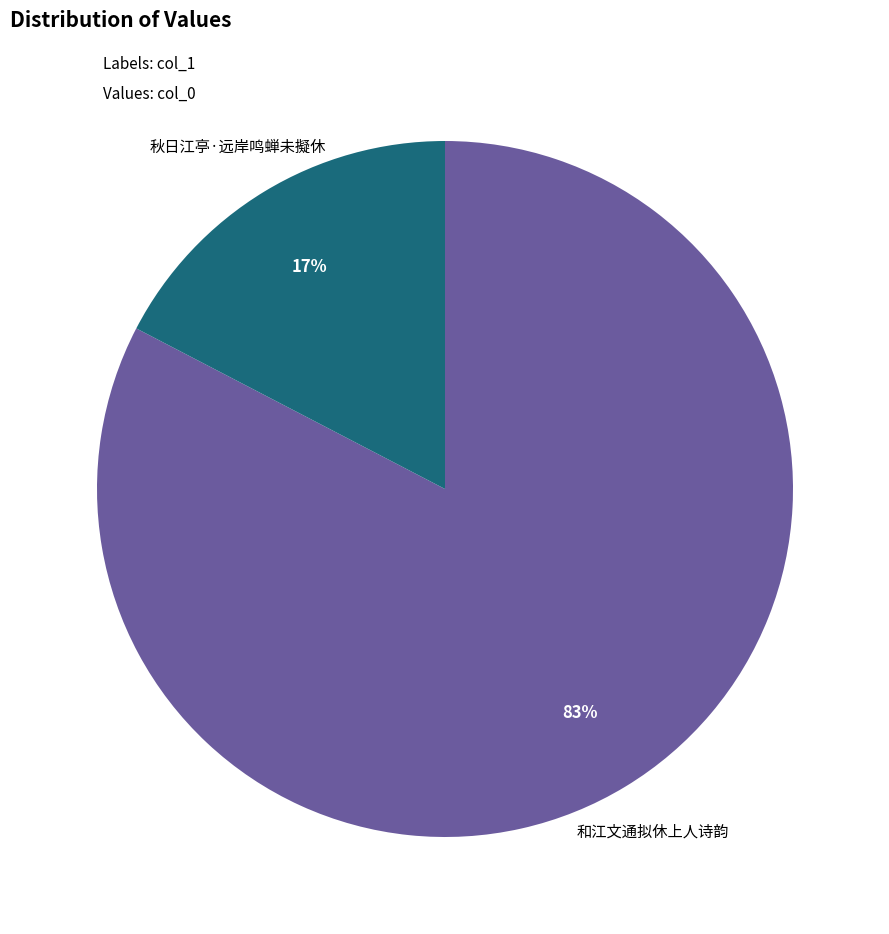

How many segments does this pie chart have?

2